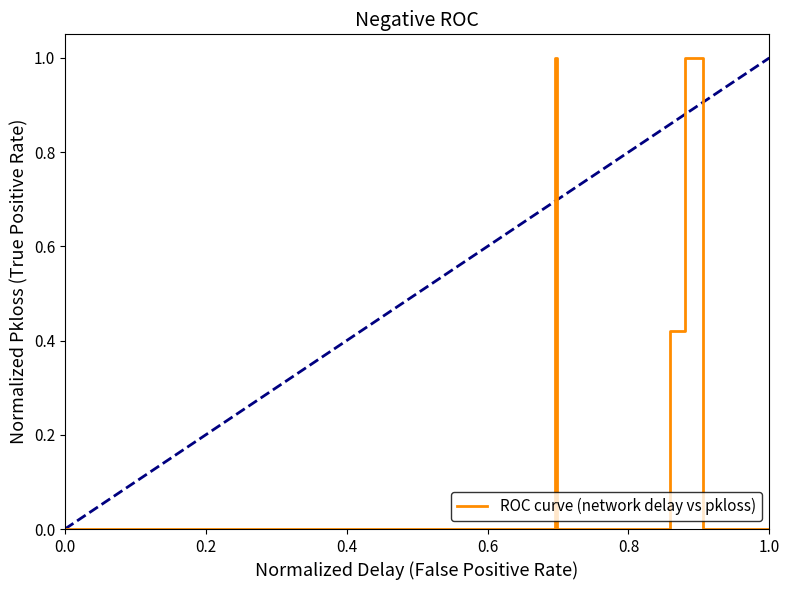

How many interior local peaks (higher than both neighbors) does the data have?

2